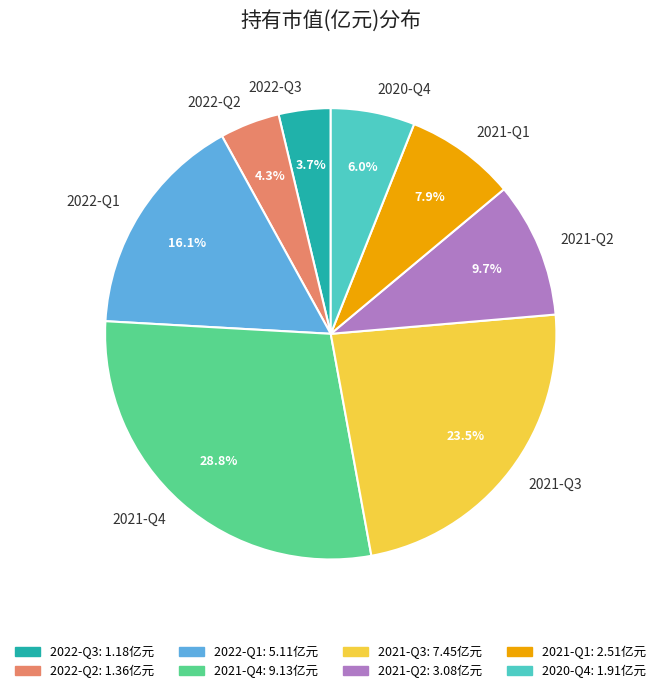

To the nearest percent, what percentage of the pie is 2022-Q3?

4%